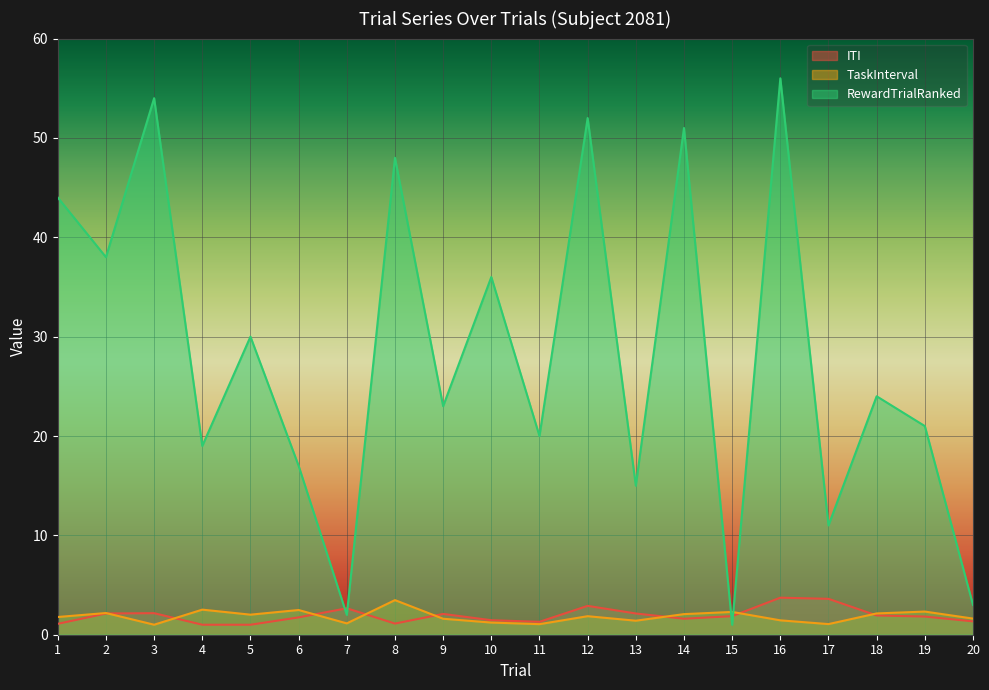

Where is TaskInterval nearest to the value 2?

5